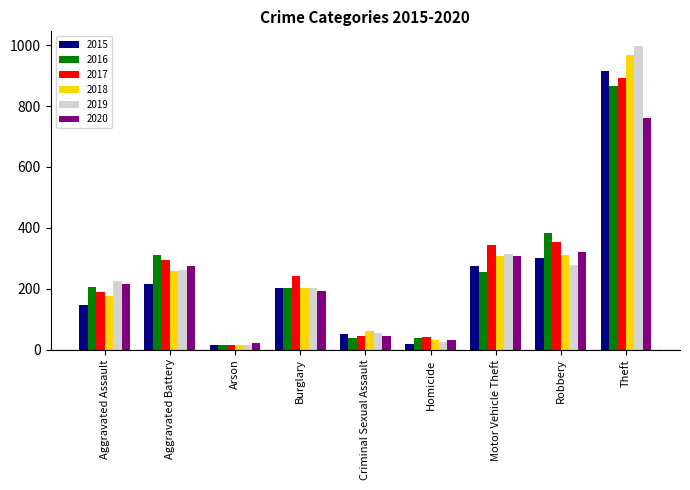

What is the value of the 2020 bar at the 7th from the left?

307